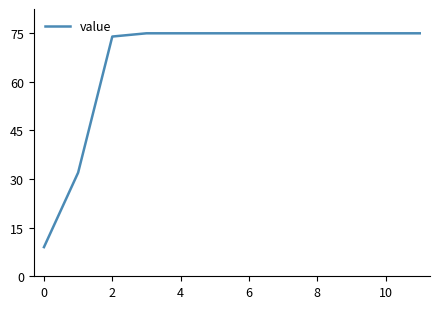

What is the difference between the maximum and minimum values?

66